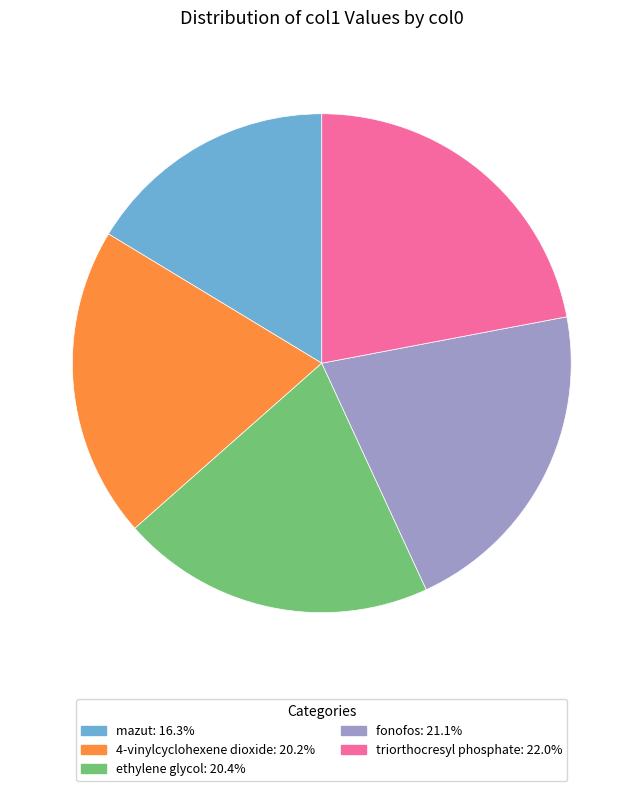

Is the sum of 4-vinylcyclohexene dioxide: 20.2% and mazut: 16.3% greater than half?

No